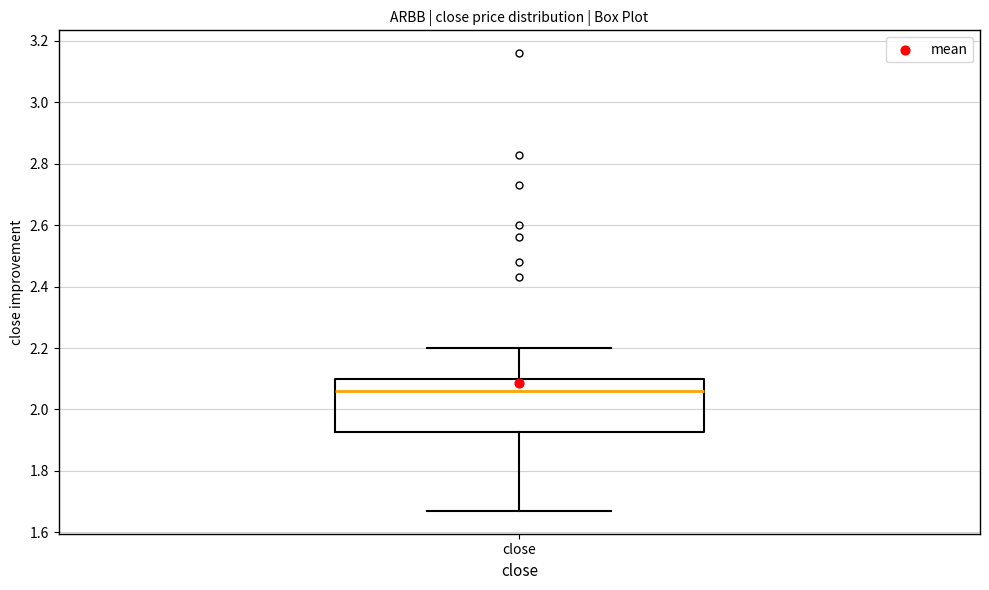

Transcribe this box plot: give where the median line is, the range the box spans, and where the two whiskers end, as read against the y-axis. The values are not printed on the chart, so give them approximately, as read against the axis.

median 2.06, box 1.92 to 2.10, whiskers 1.68 to 2.20